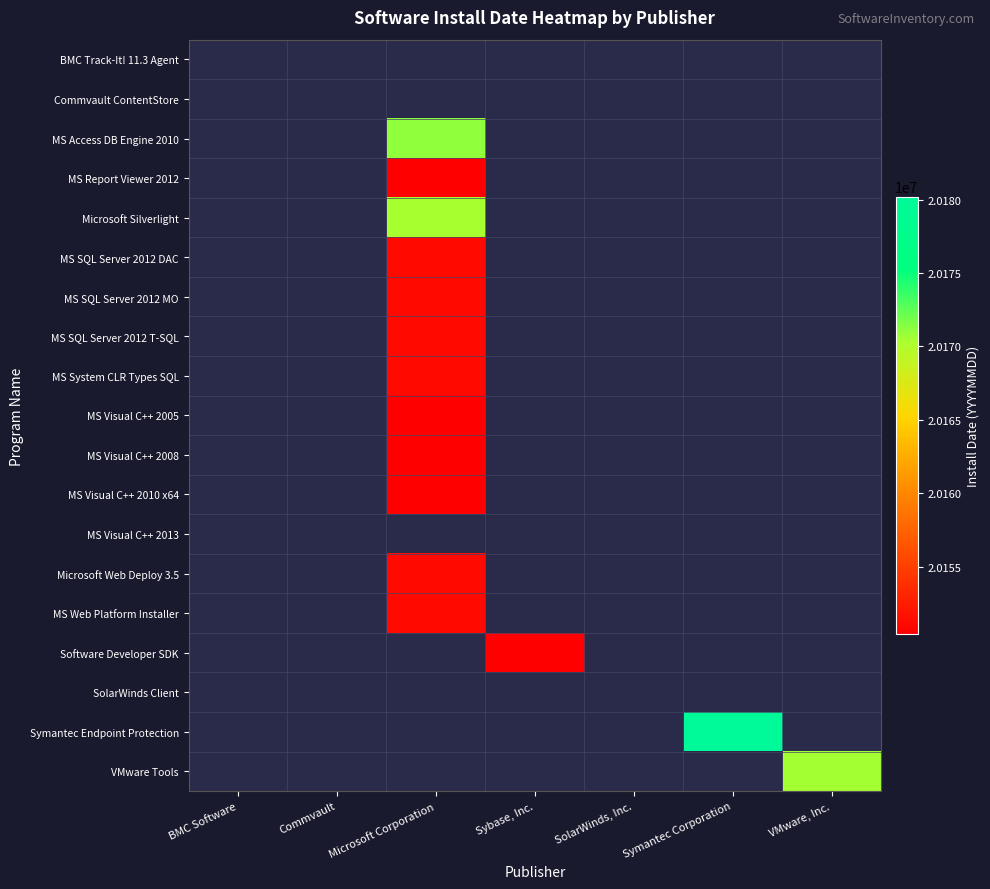

Which category has the lowest value across all series?

Microsoft Corporation